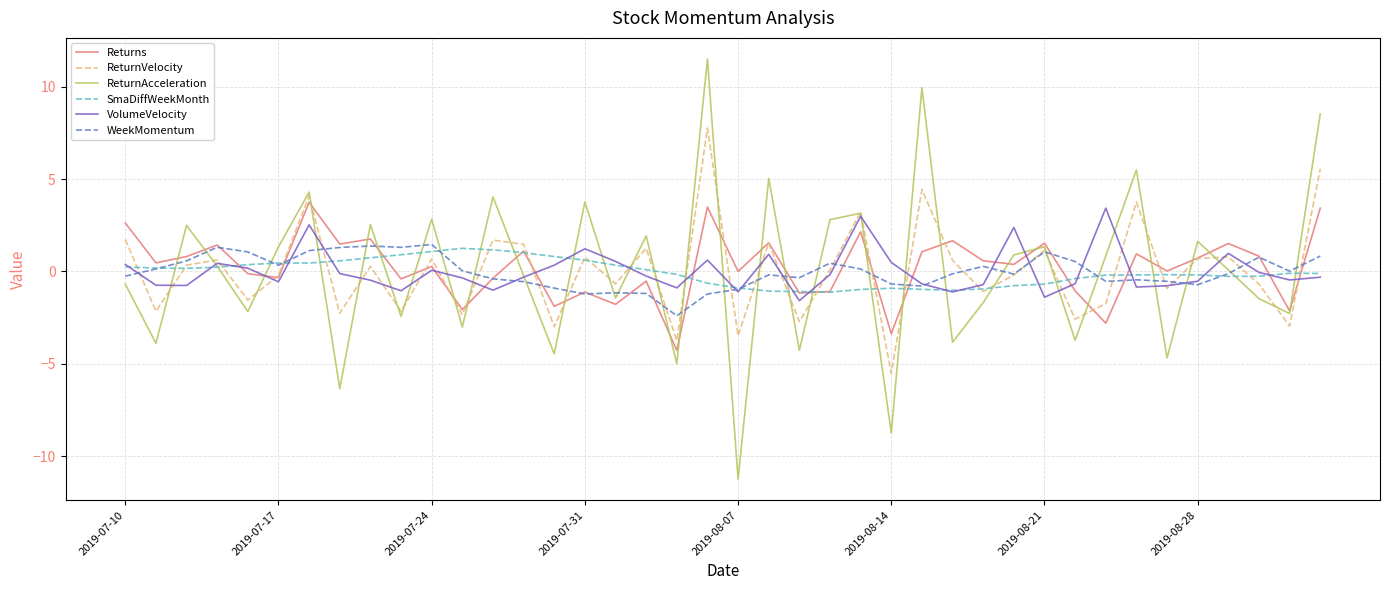

At how many categories does at least one series exceed -1?

40